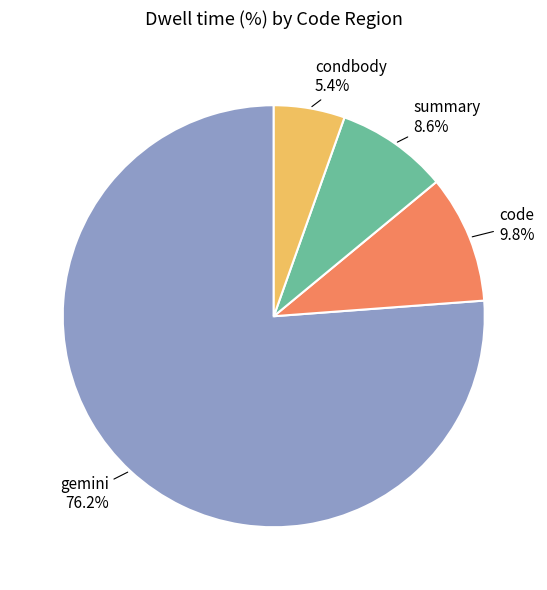

Rank the categories by value from highest to lowest.

gemini, code, summary, condbody